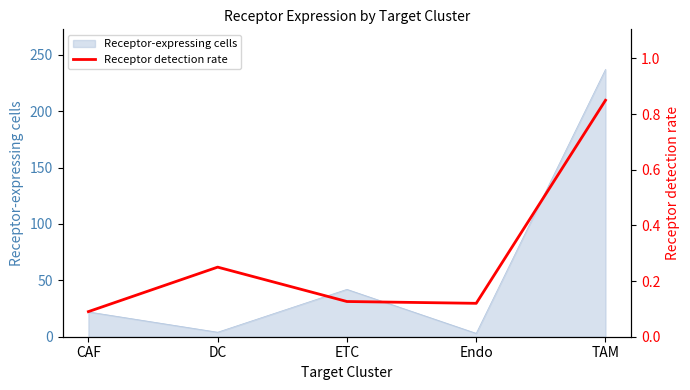

True or false: the data shows 0.2 at Endo.

False